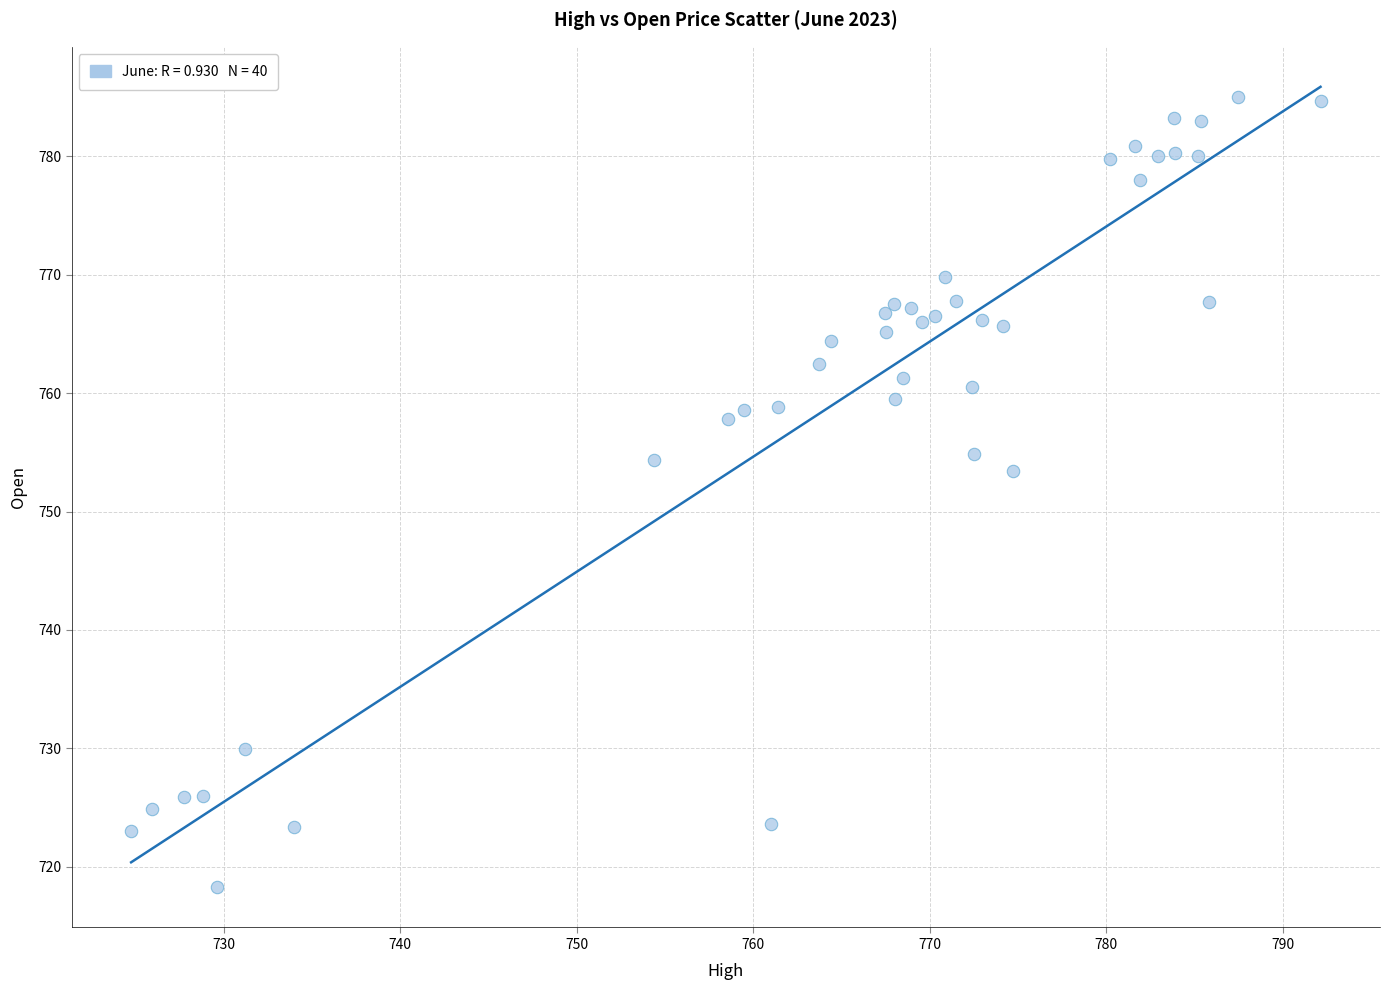

What Y value in the scatter plot is closest to 751?

753.4